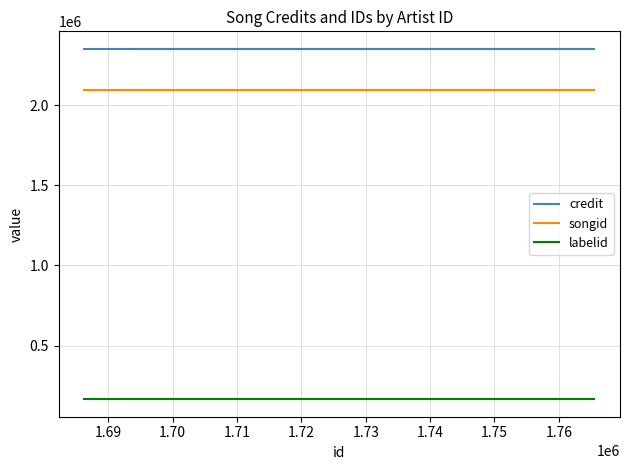

Rank the series by their maximum value, from highest to lowest.

credit, songid, labelid